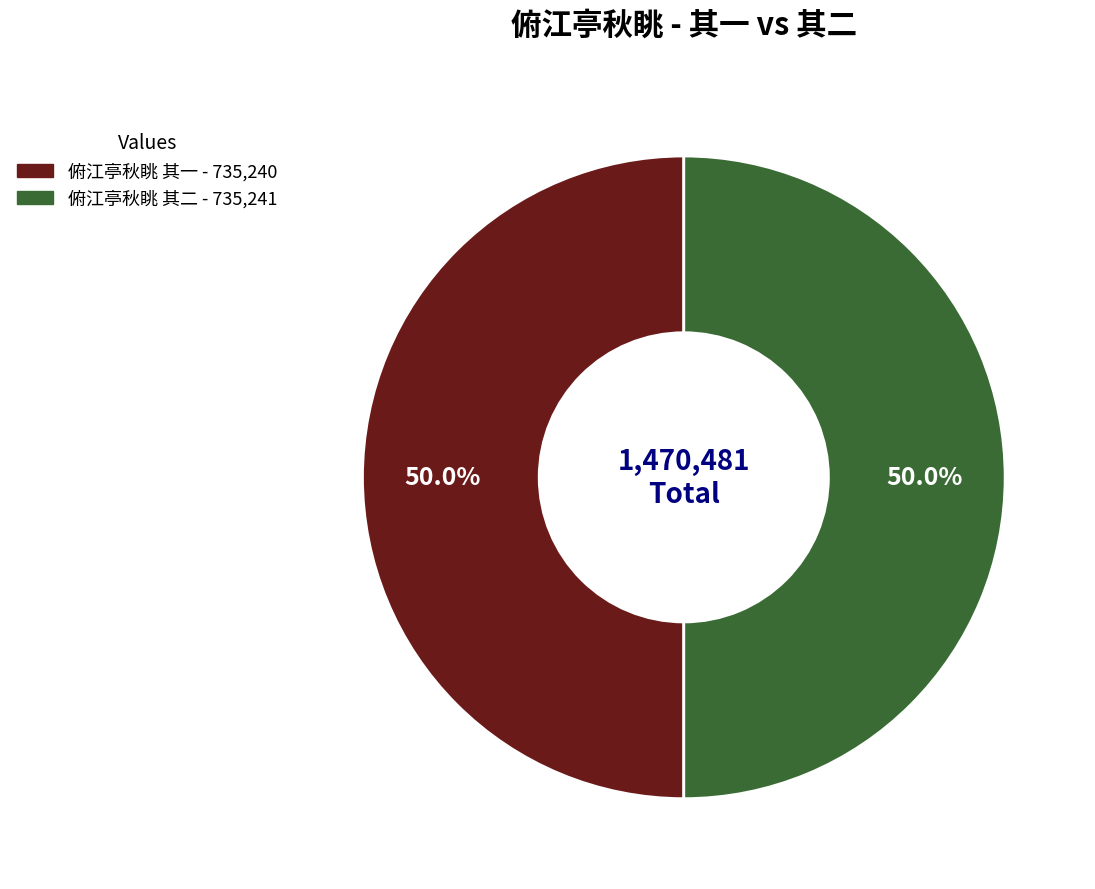

What is the total percentage of 俯江亭秋眺 其二 and 俯江亭秋眺 其一?

100.0%